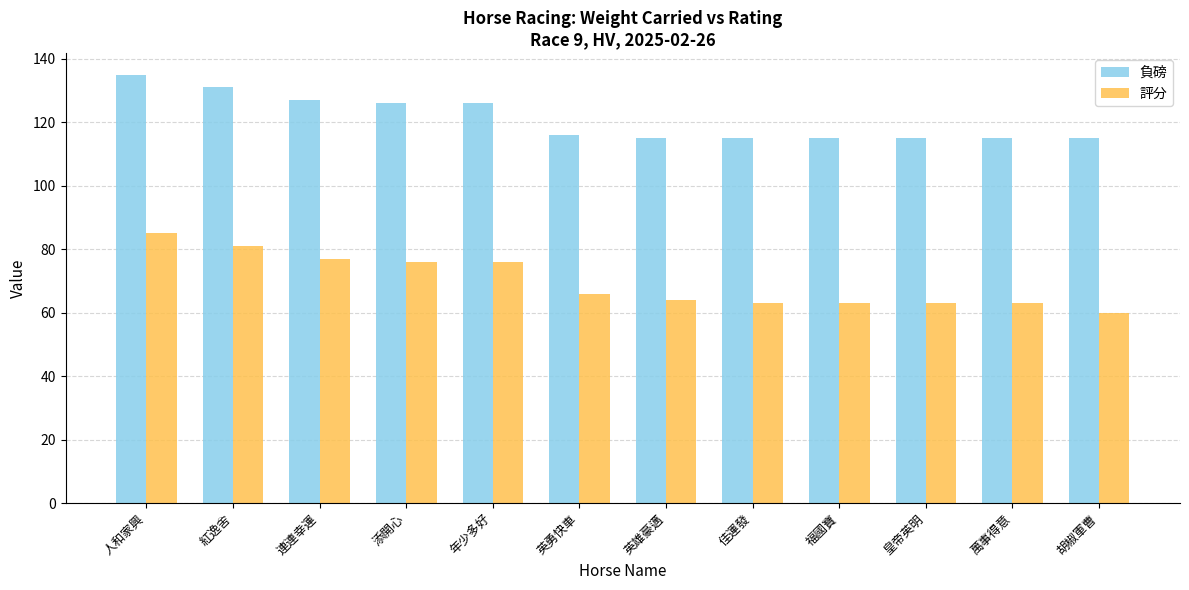

At which category is the sum across all series the highest?

人和家興